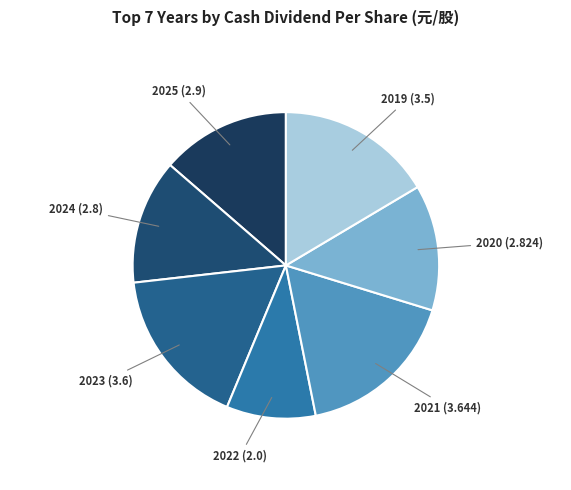

How many segments does this pie chart have?

7